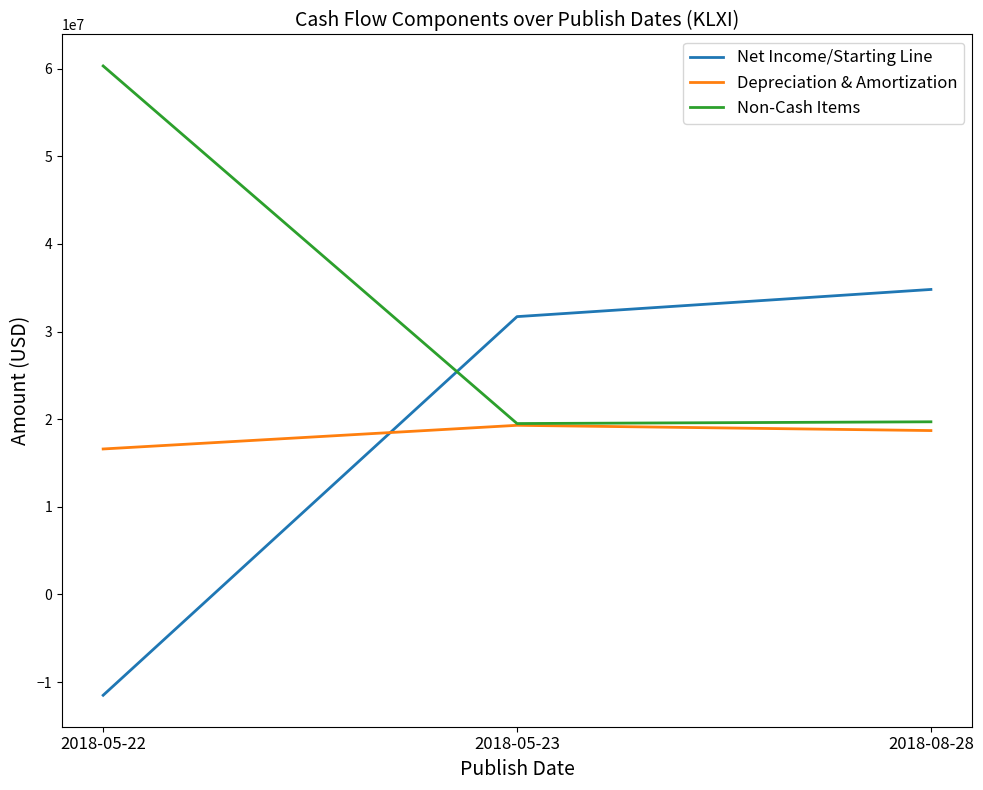

What is the average value of the Non-Cash Items series?

33166667